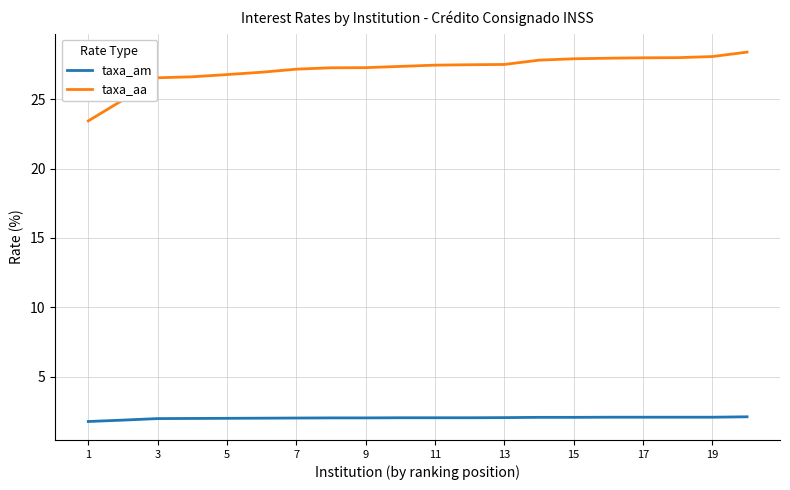

What is the minimum value for taxa_am?

1.8